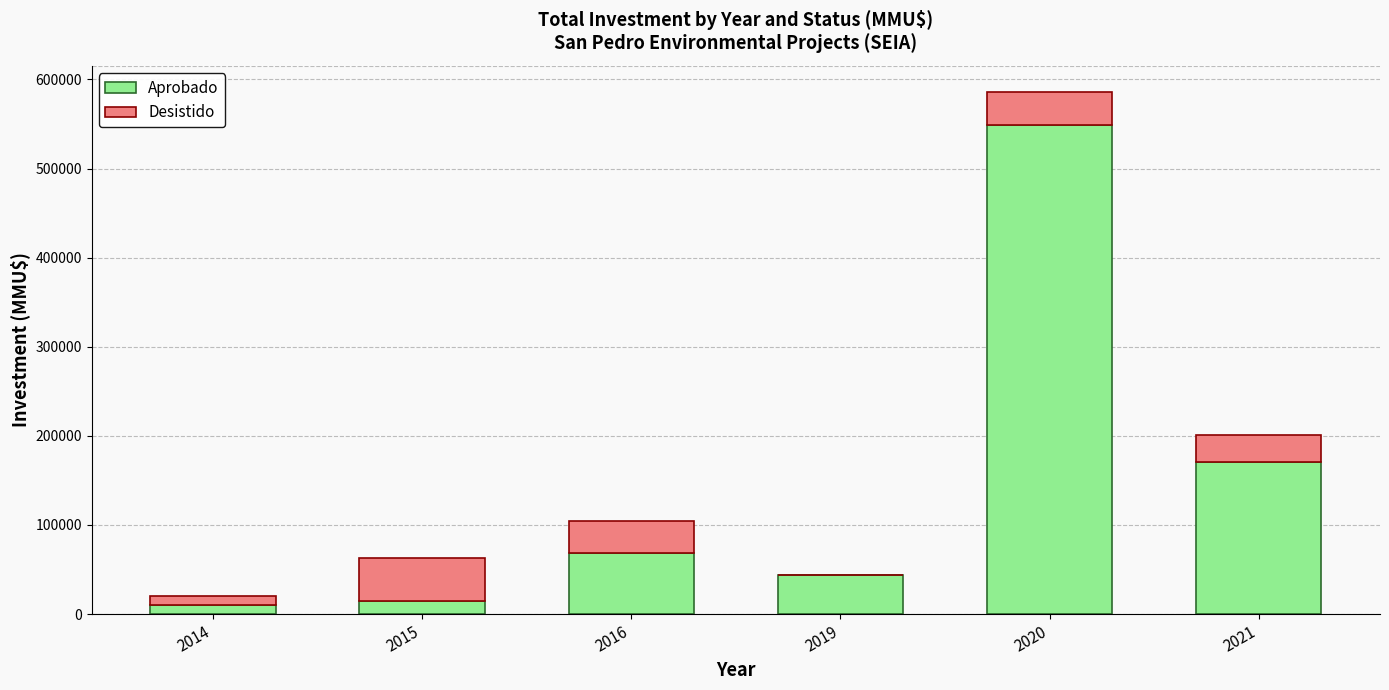

What is the maximum value for Aprobado?

548765